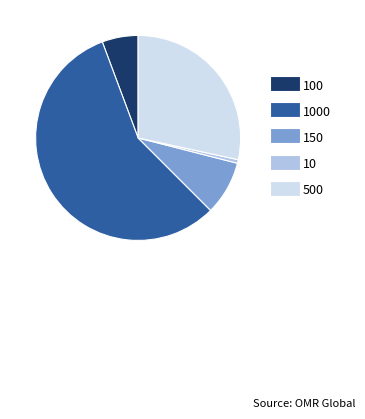

Count the number of slices in the pie.

5